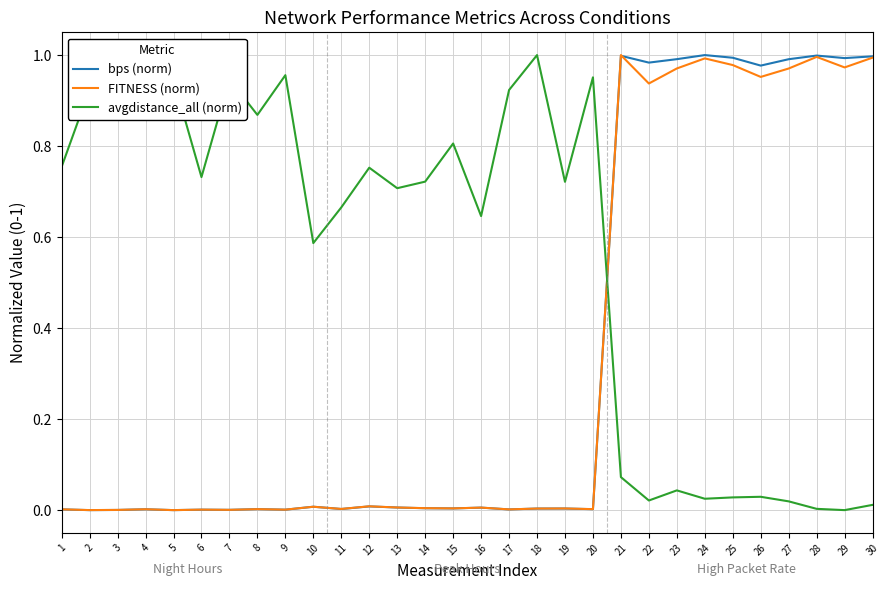

How many lines are shown in the chart?

3